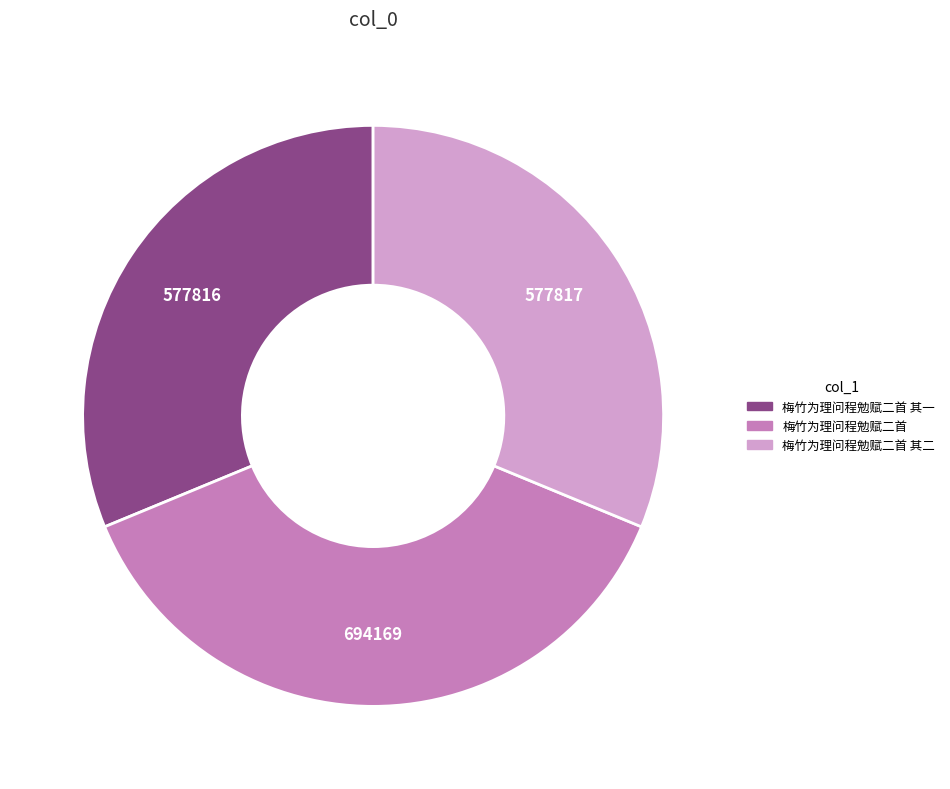

Is there a majority slice in this chart?

No